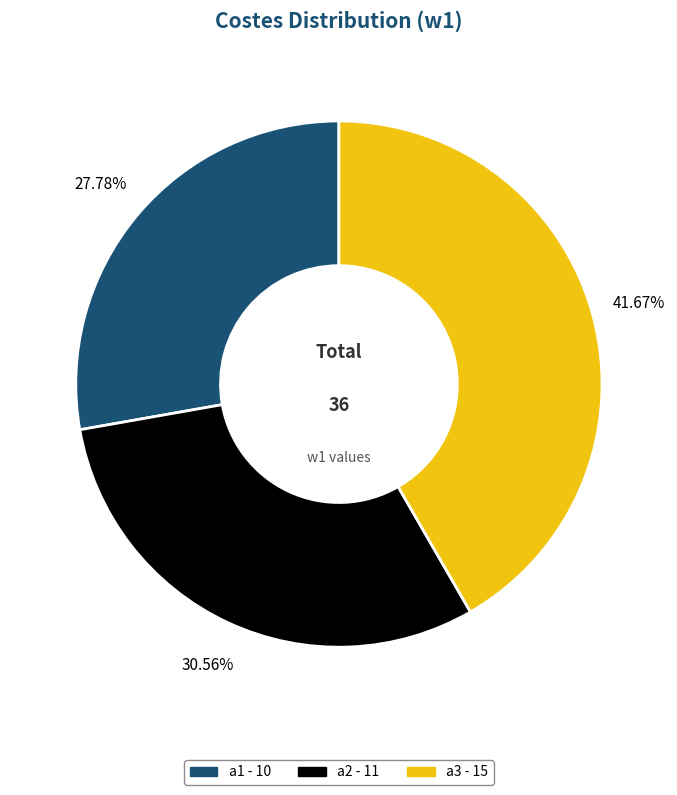

Which category has the biggest portion of the pie?

a3